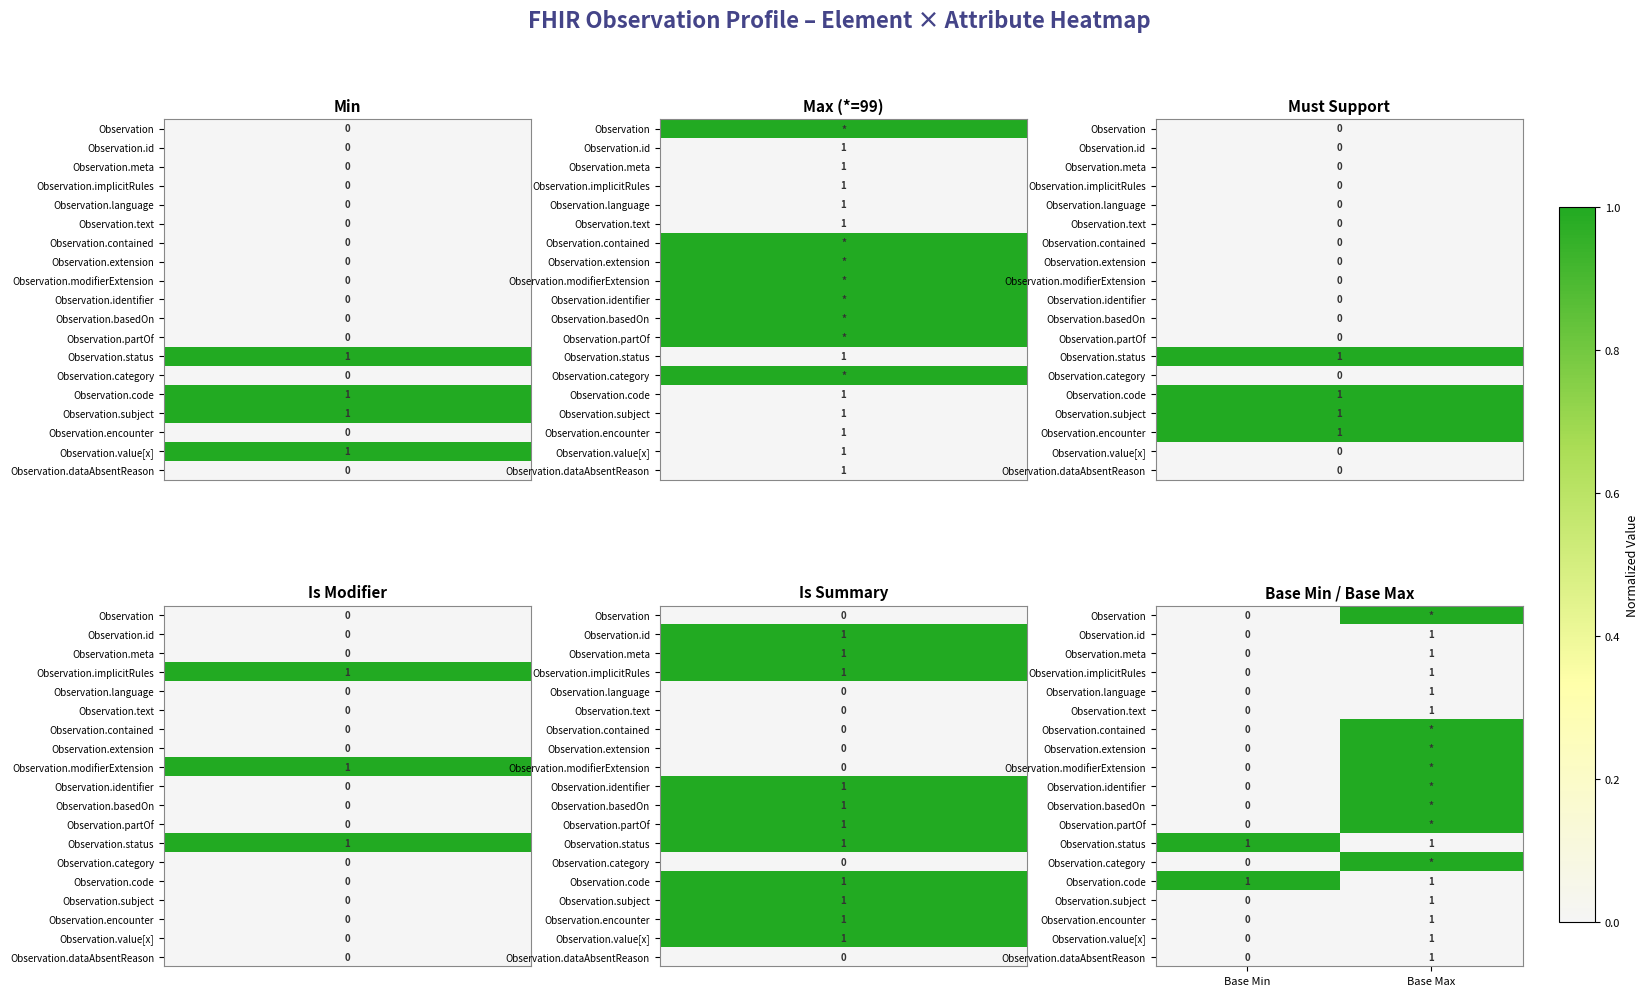

Where is Observation.text nearest to the value 0?

Base Min